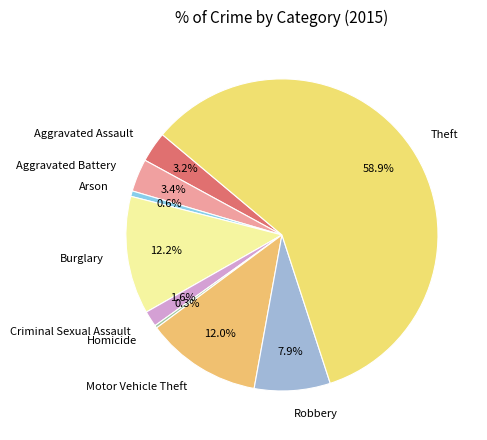

What is the largest slice in the pie chart?

Theft